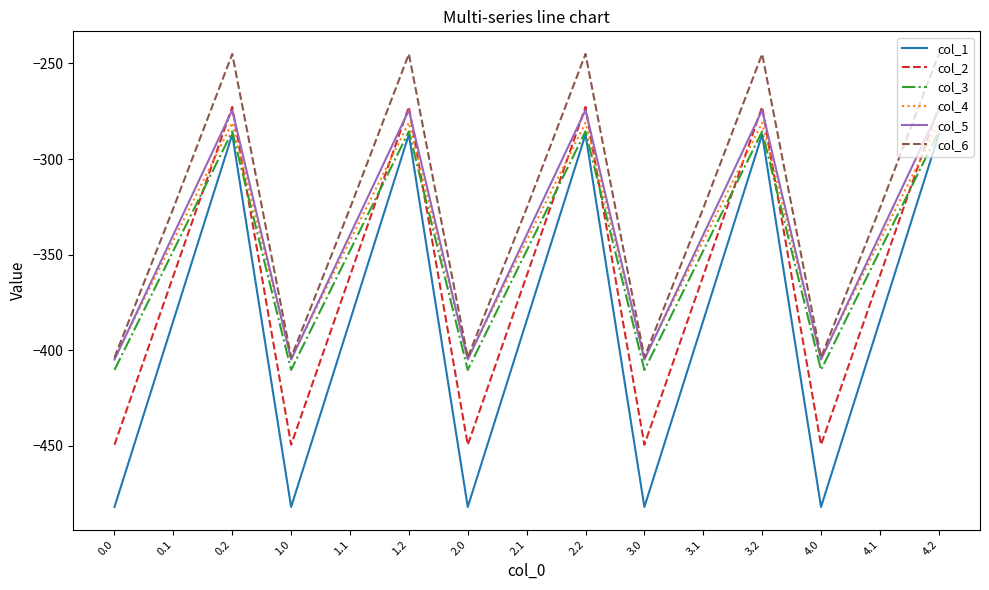

True or false: col_5 and col_1 cross at least once.

False